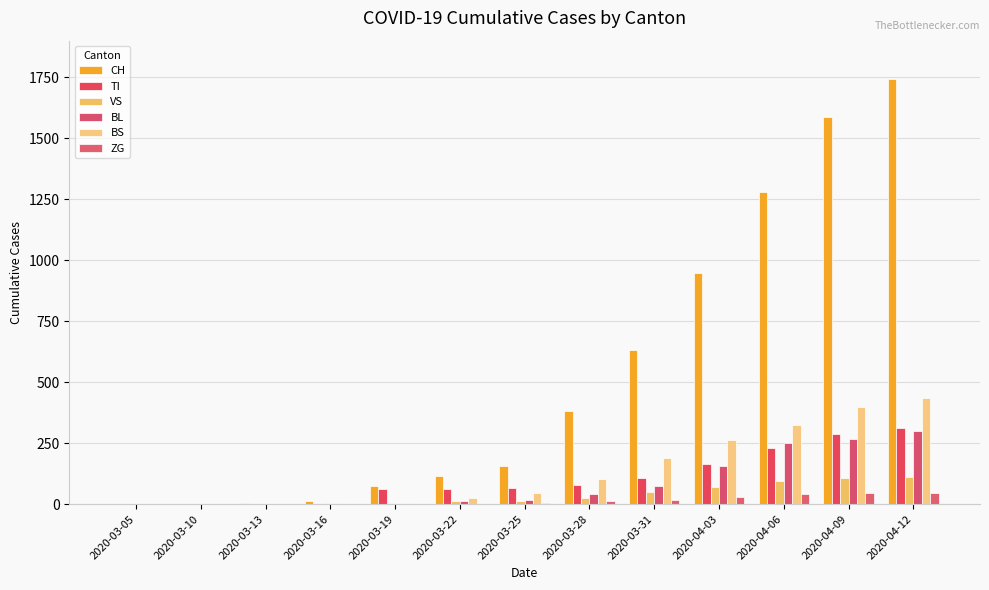

How many distinct data groups are displayed?

6